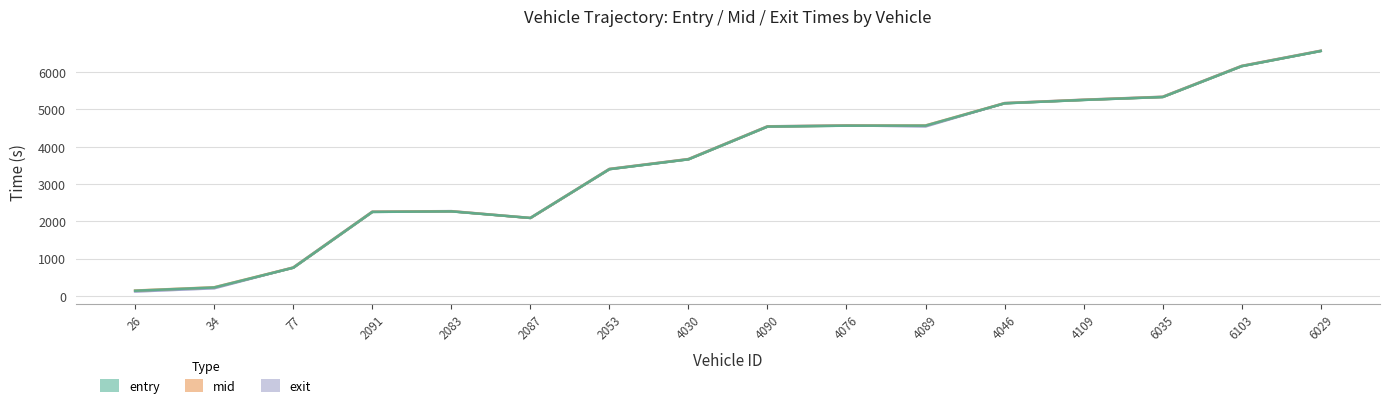

The value at 2053 is 1185.1. True or false?

False